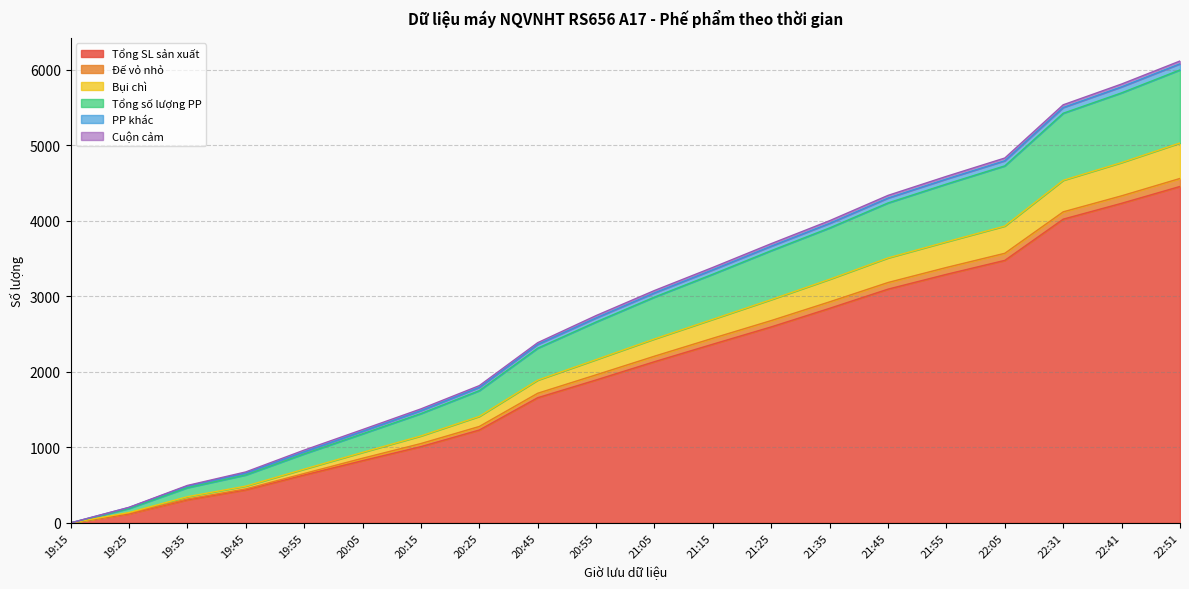

How many values in the Tổng SL sản xuất series exceed 2135?

9